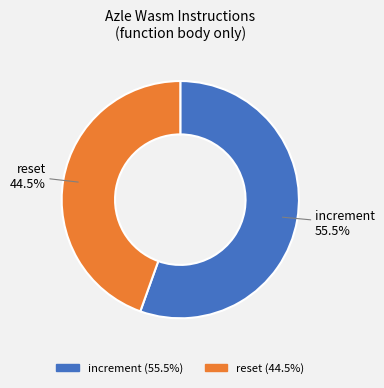

Rank the categories by value from lowest to highest.

reset, increment